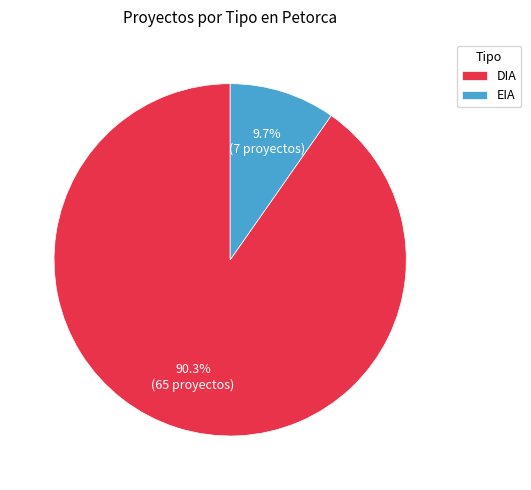

Which category accounts for the majority?

DIA